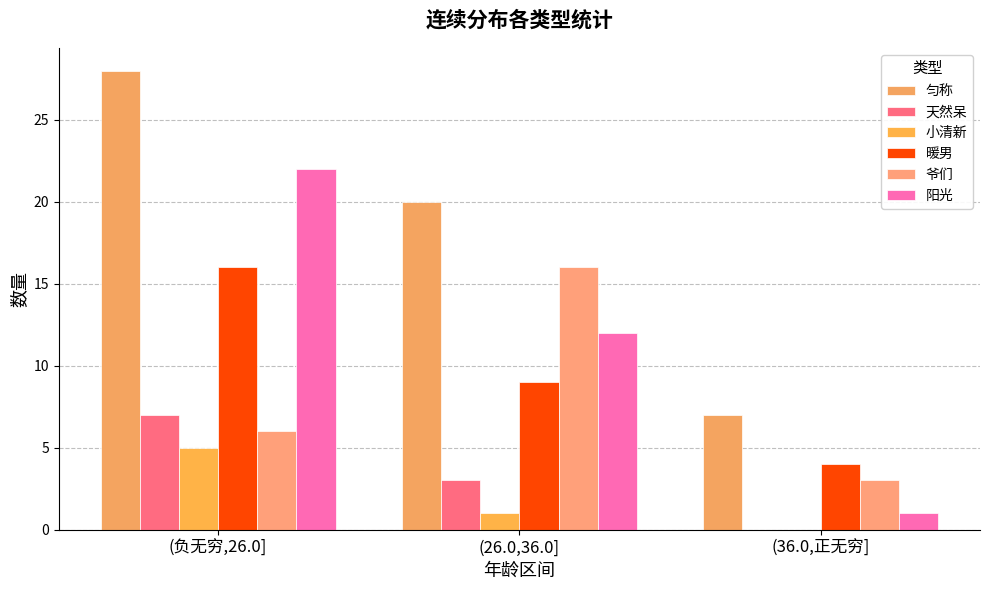

Which category has the highest value across all series?

(负无穷,26.0]